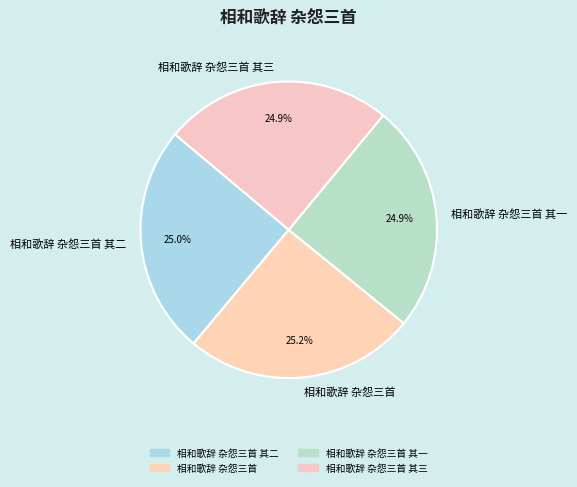

What percentage do 相和歌辞 杂怨三首 其三 and 相和歌辞 杂怨三首 其二 together represent?

49.9%